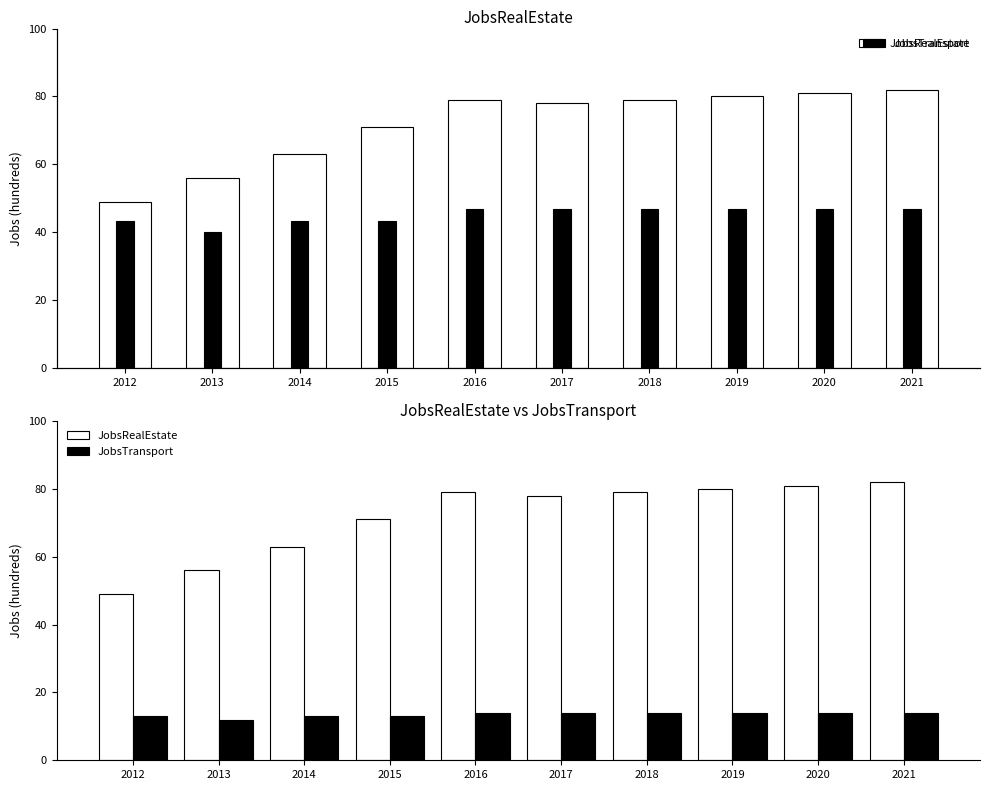

What is the average value of the JobsRealEstate series?

72